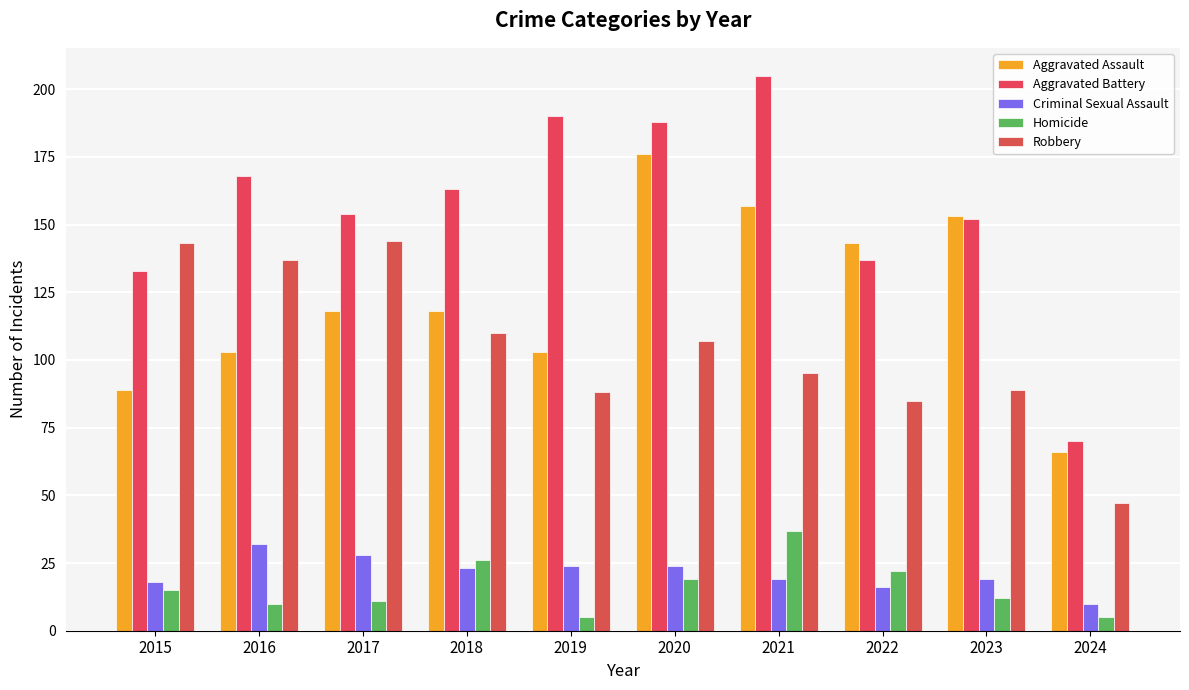

What is the difference between the second highest and minimum values in the Robbery series?

96